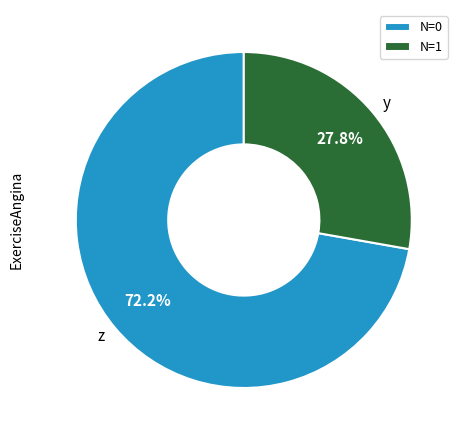

How many slices are in this pie chart?

2